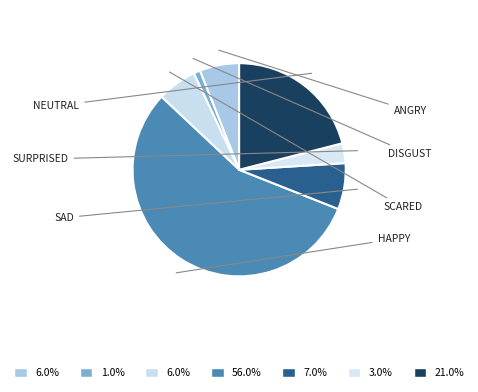

Is there any slice that represents more than half of the pie?

Yes